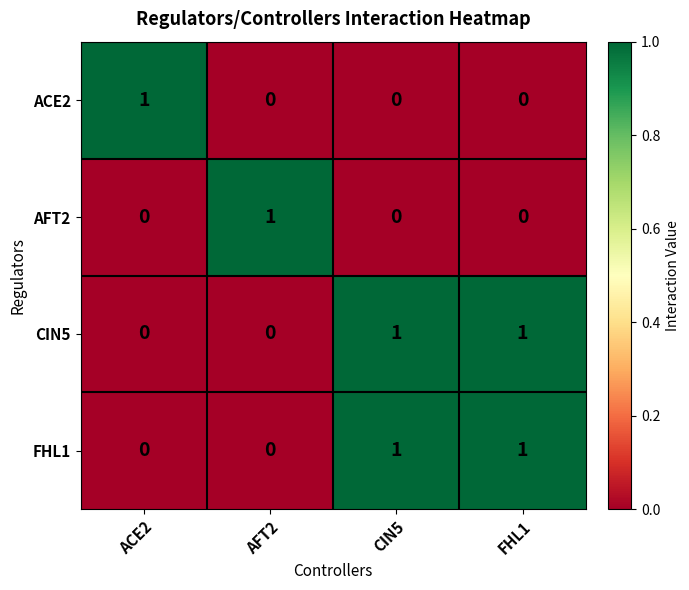

Count the AFT2 values in the range 0 to 1.

4